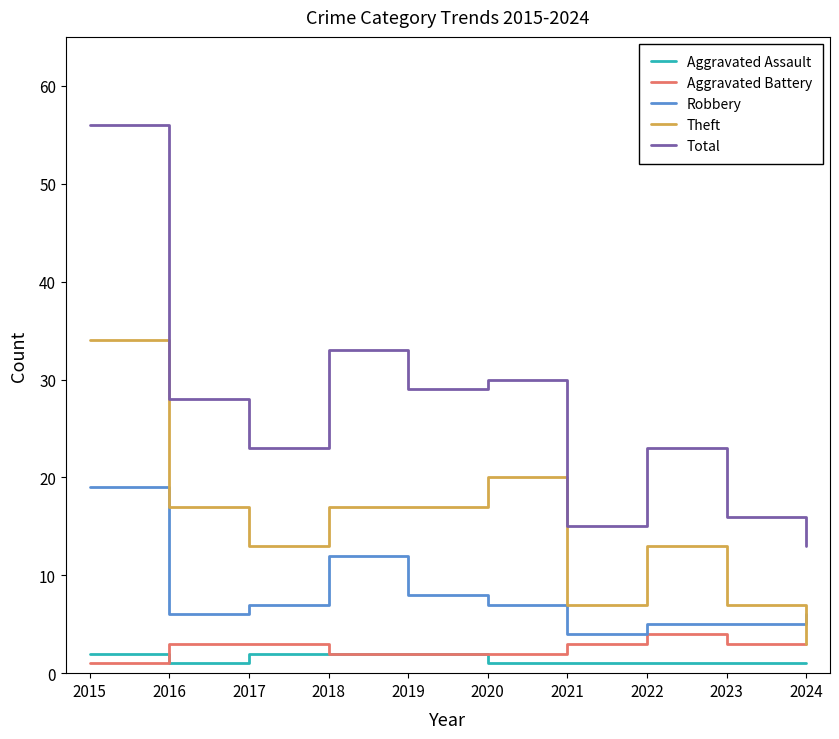

True or false: Total and Aggravated Assault intersect in this chart.

False